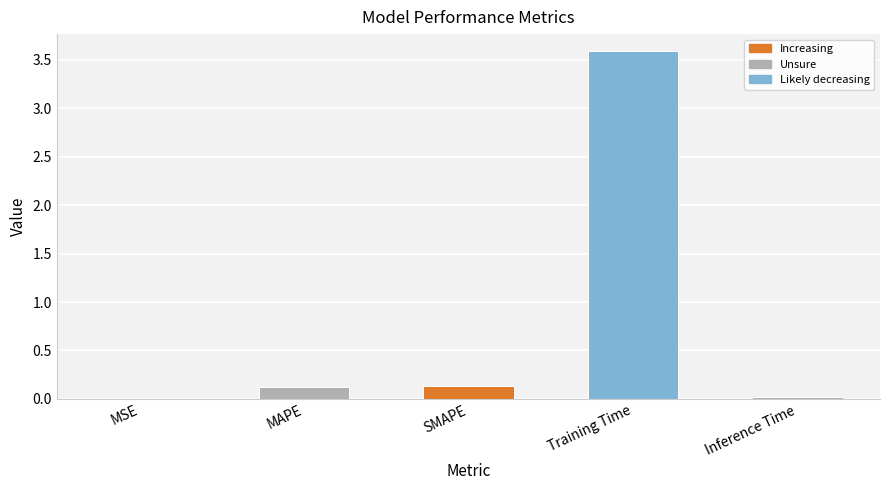

At which category does the chart reach its peak across all series?

Training Time